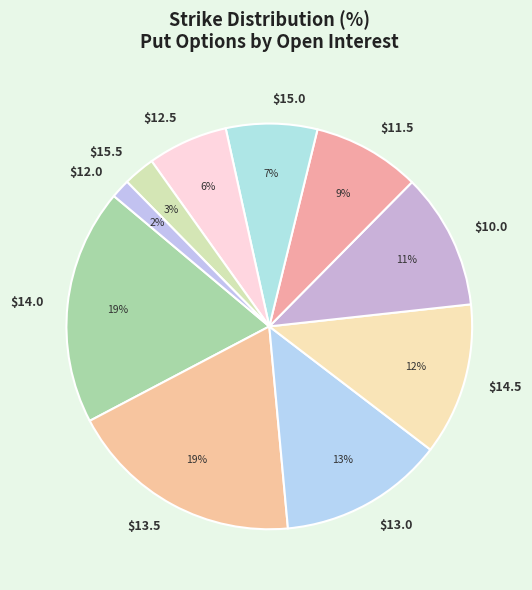

How many segments does this pie chart have?

10